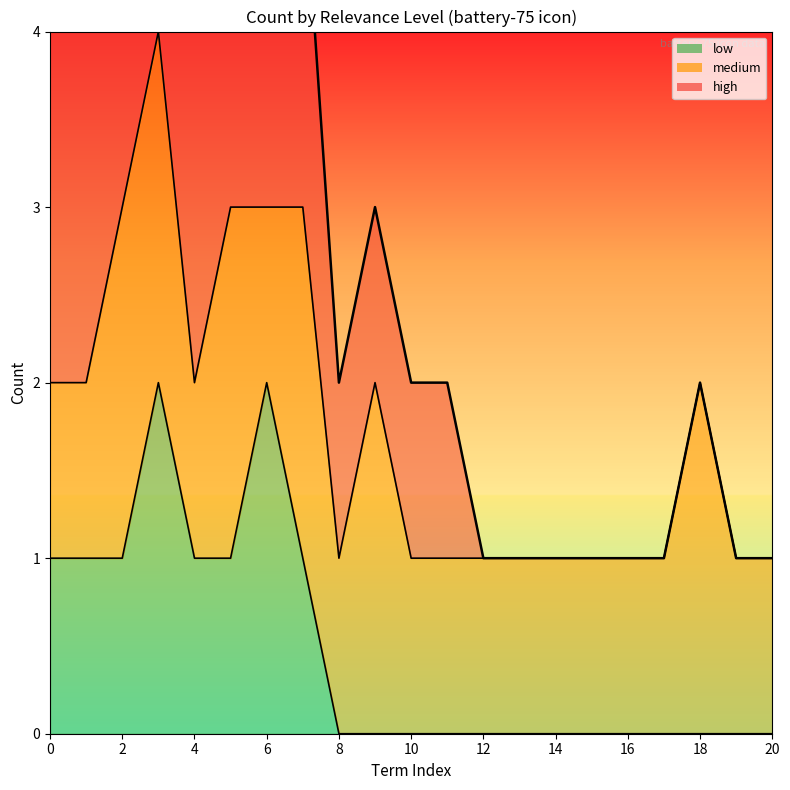

At which category is the sum across all series the highest?

6